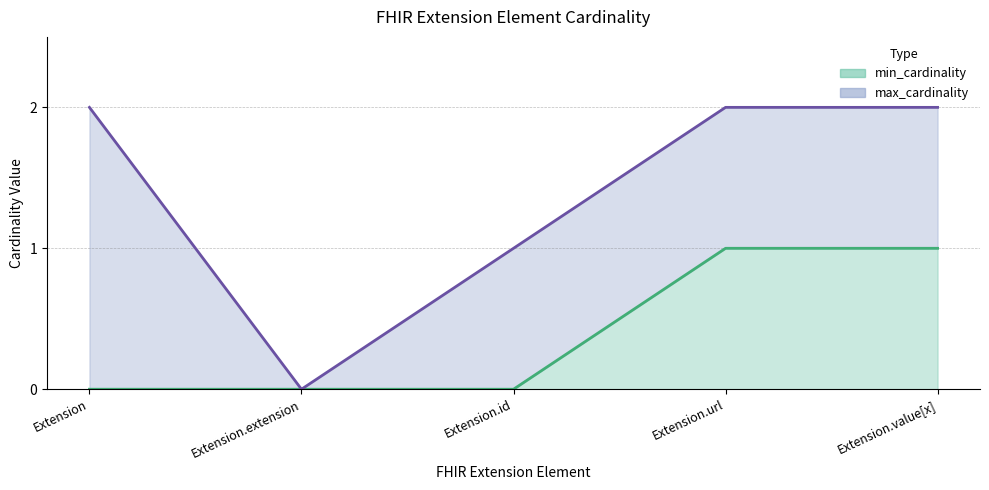

Count the values in the range 0 to 1.

5